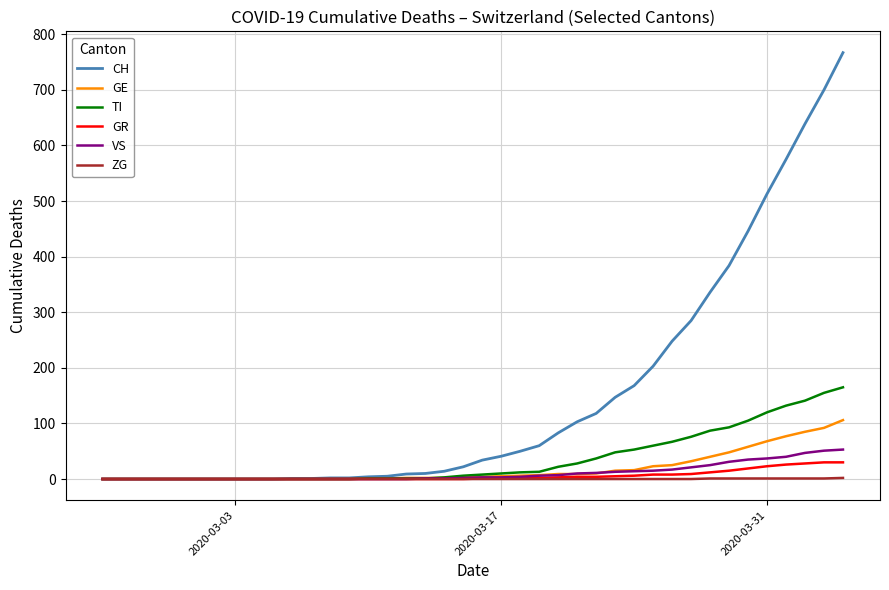

Which series has the largest range (max minus min)?

CH